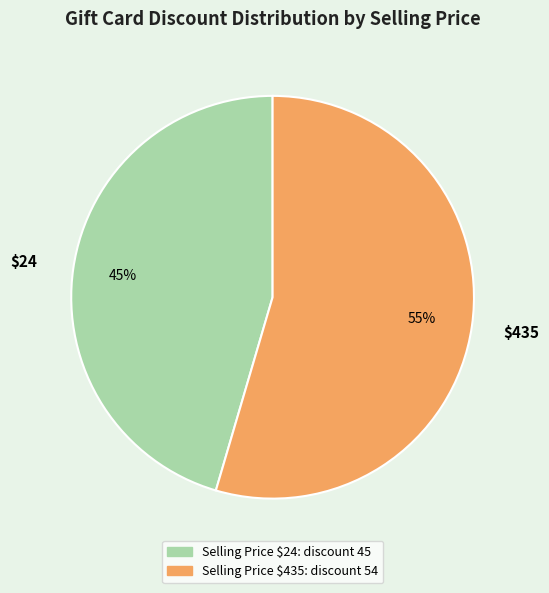

To the nearest percent, what portion does $24 represent?

45%